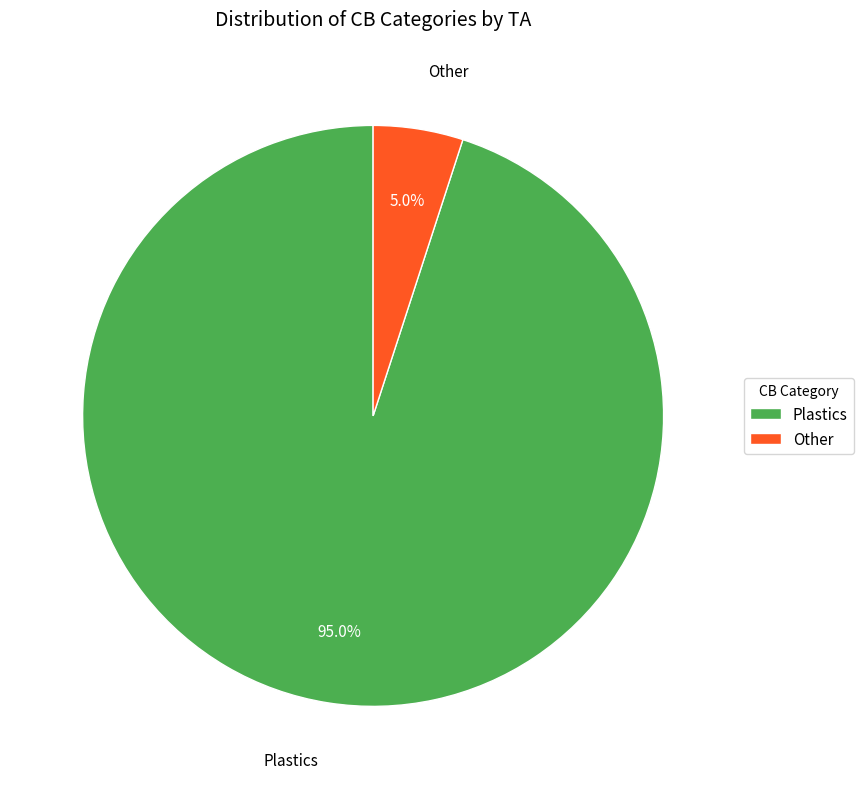

Which slice is the smallest?

Other